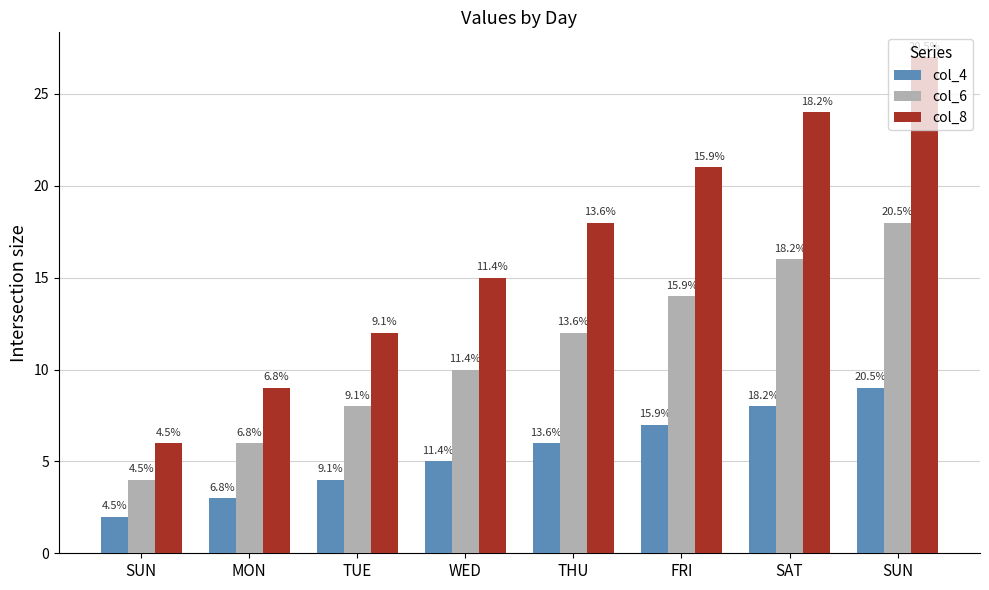

Rank the categories by col_8 value from lowest to highest.

SUN, MON, TUE, WED, THU, FRI, SAT, SUN